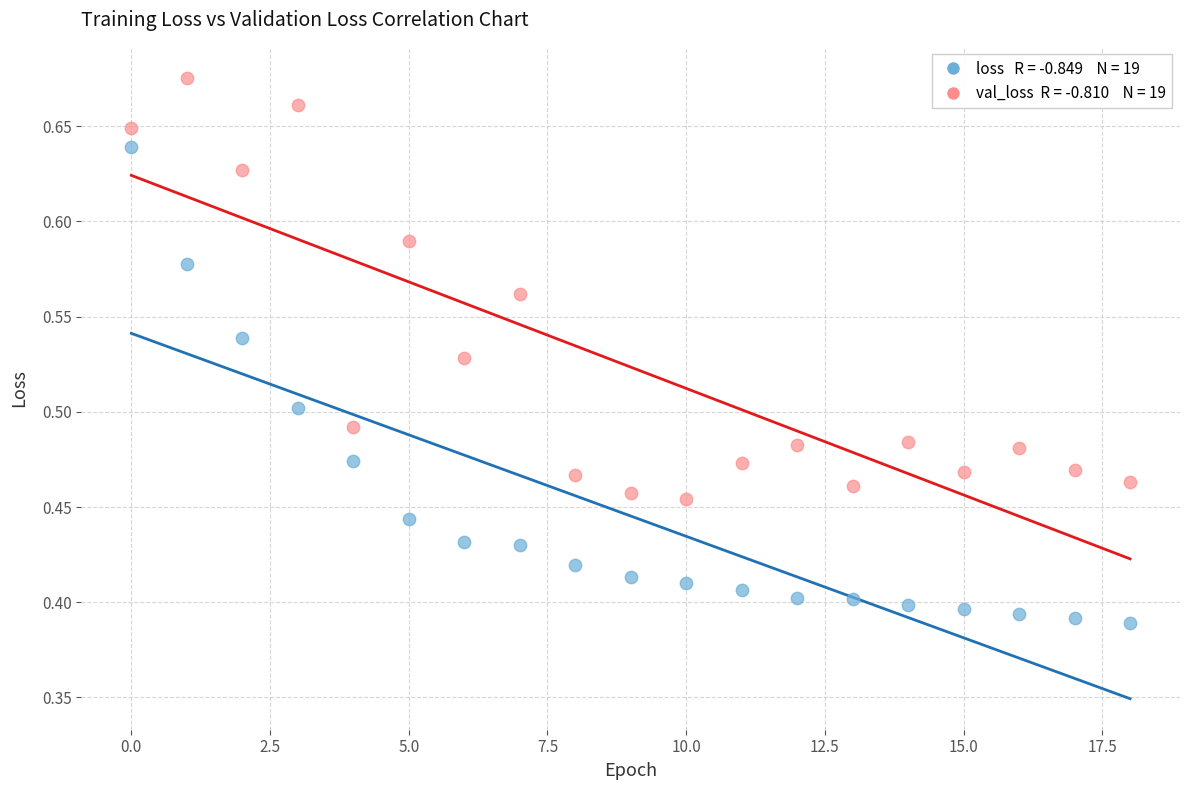

Across all data points, what is the range of Y values (max minus min)?

0.3